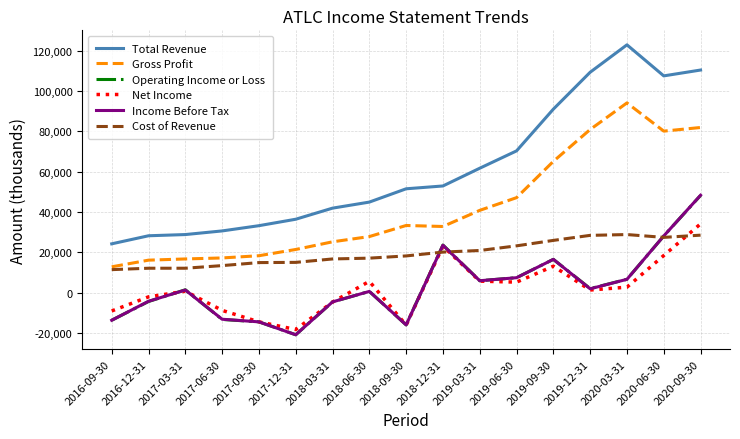

Which series has the largest range (max minus min)?

Total Revenue